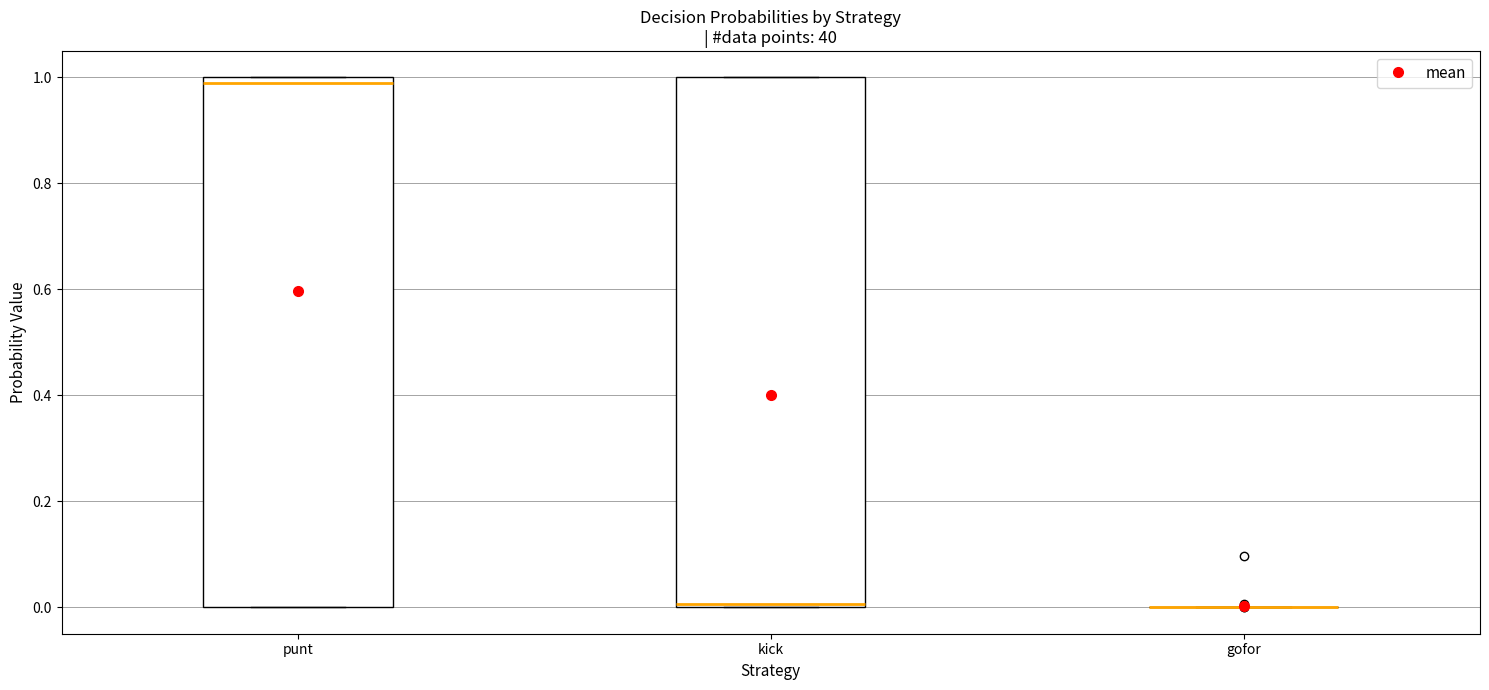

Where is the lower edge of the box for kick on the y-axis? The values are not printed on the chart, so give them approximately, as read against the axis.

0